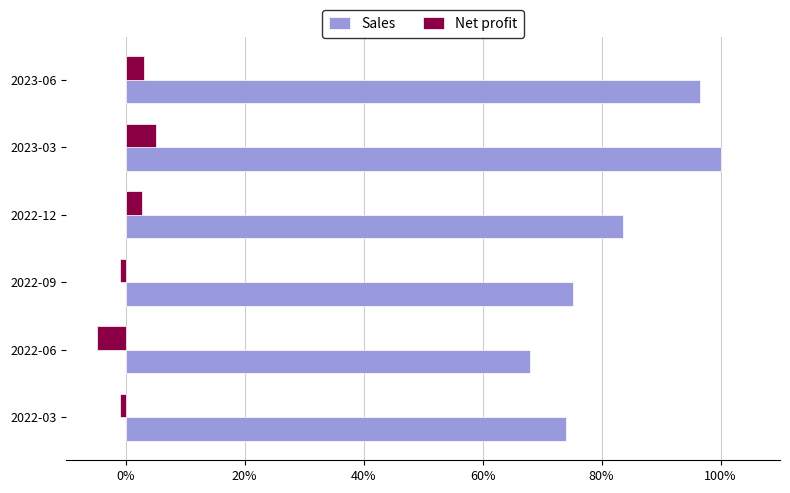

What are all the series names shown in the legend?

Sales, Net profit